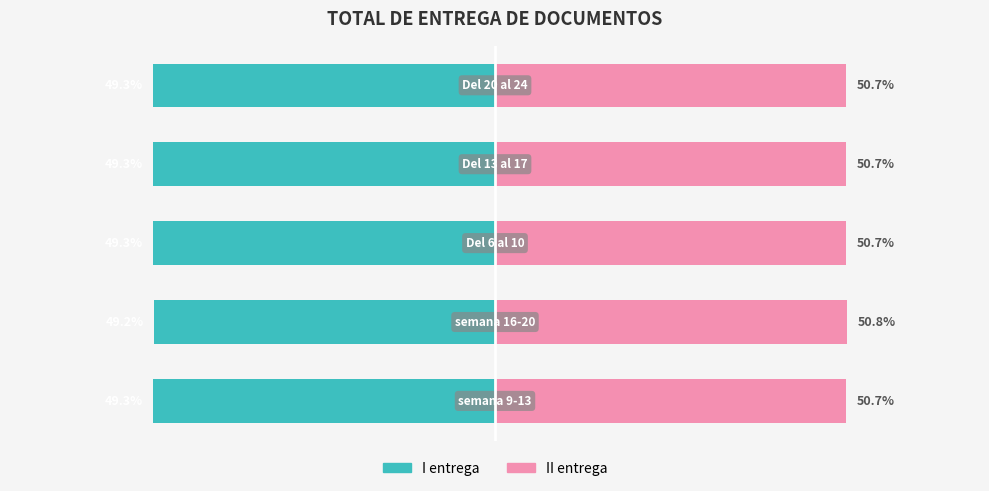

At 2, list the series in order from smallest to largest.

I entrega, II entrega